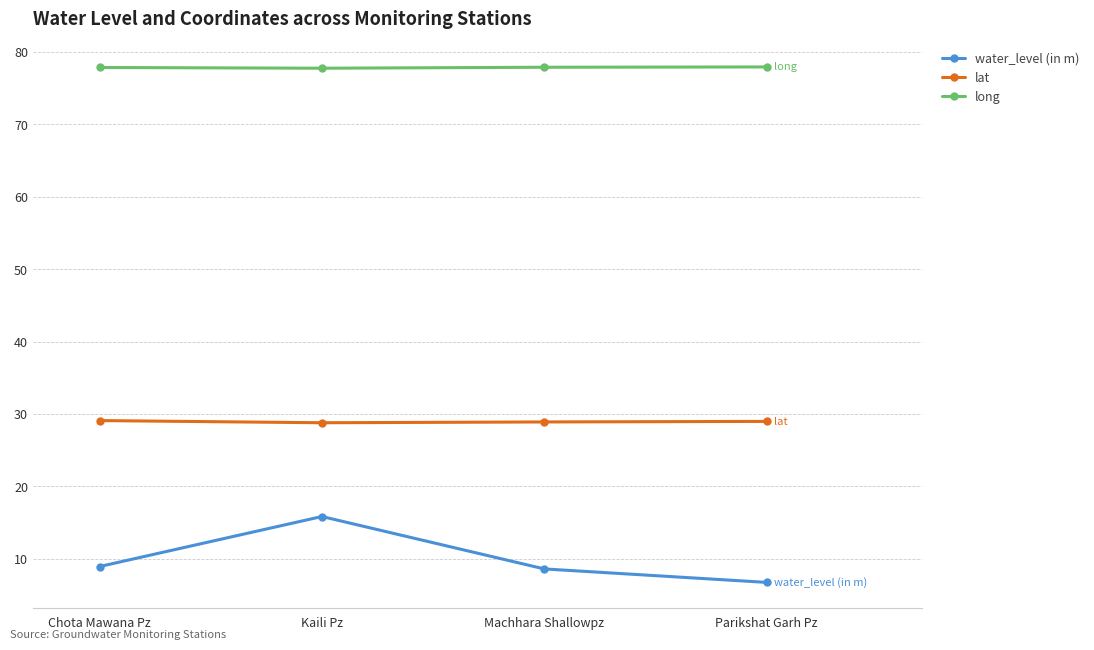

The value of water_level (in m) at Chota Mawana Pz is 8.9. True or false?

True